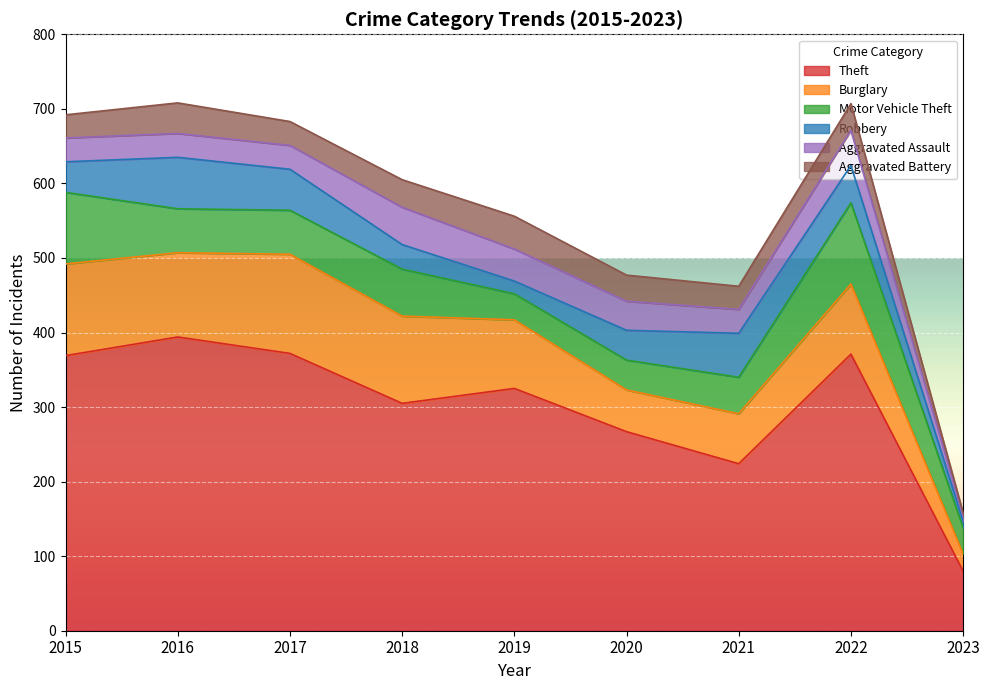

How many values in the Robbery series are below 41?

4